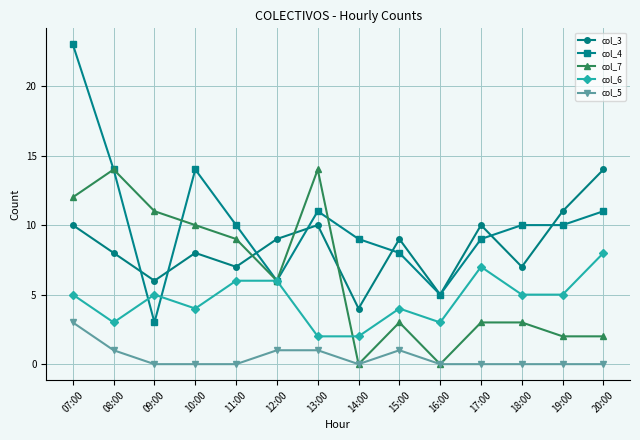

True or false: col_6 has more than 1 interior local peaks.

True